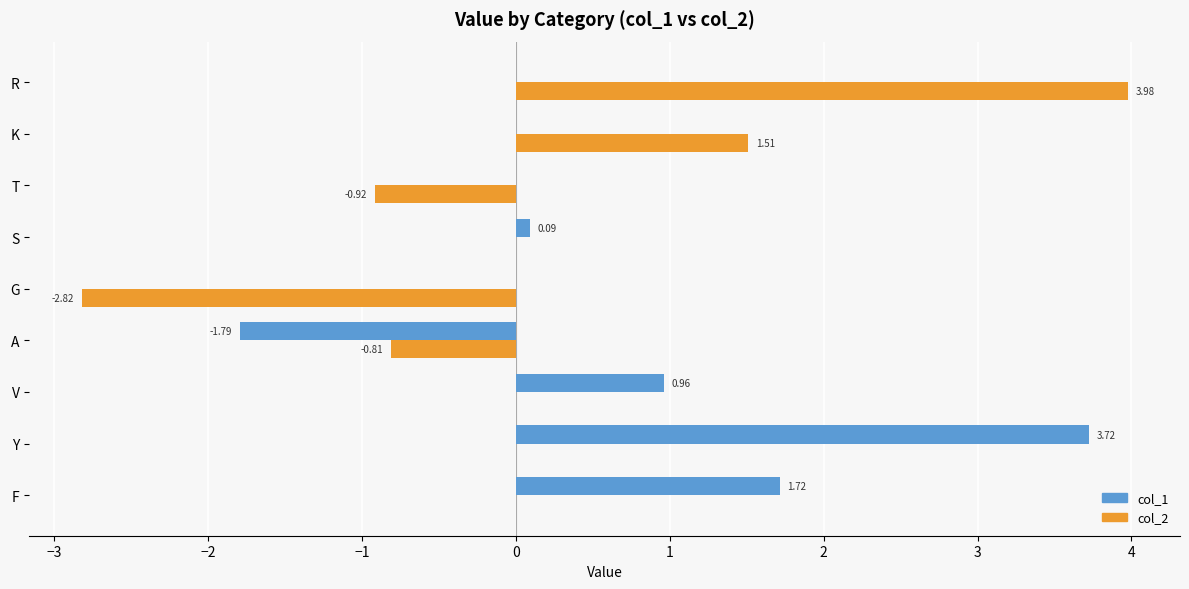

What is the sum of all col_2 values?

0.9